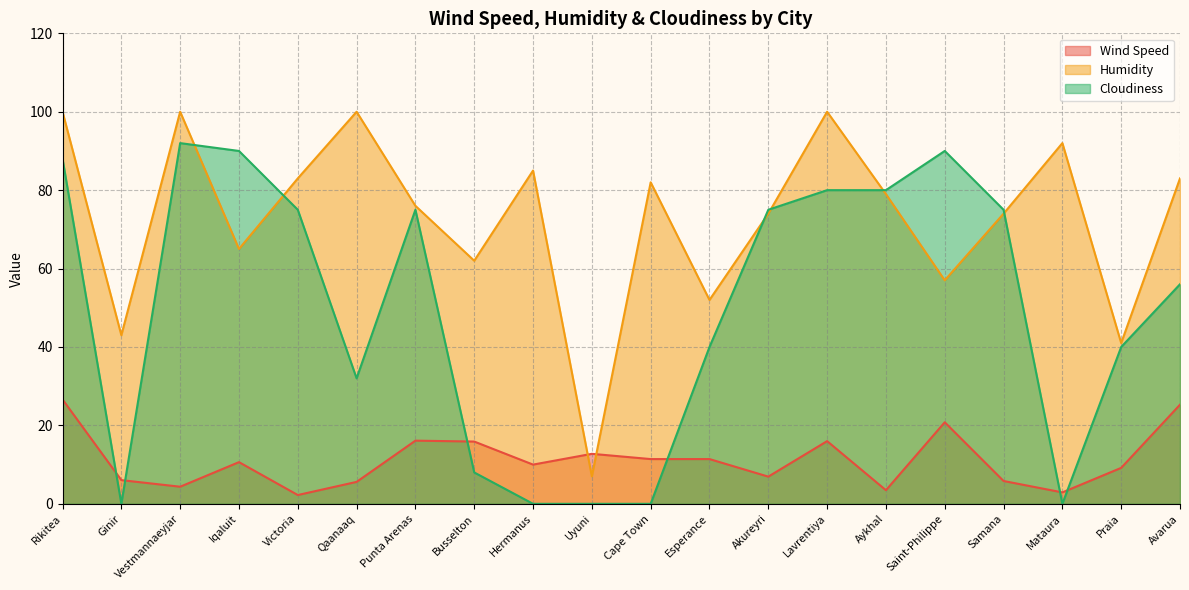

The value of Cloudiness at Uyuni is -29.7. True or false?

False